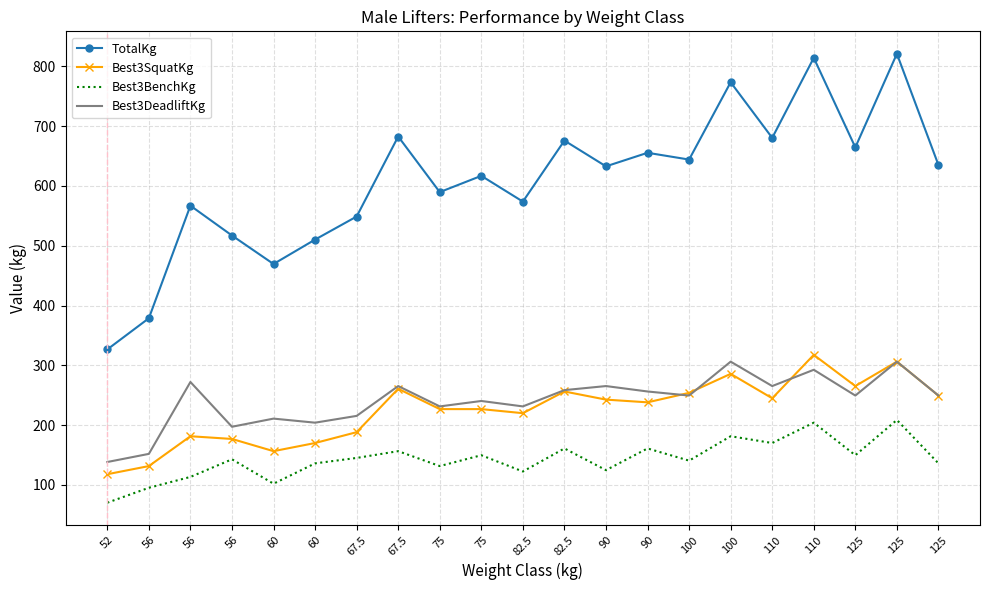

Where does the Best3DeadliftKg series first go above 249?

56